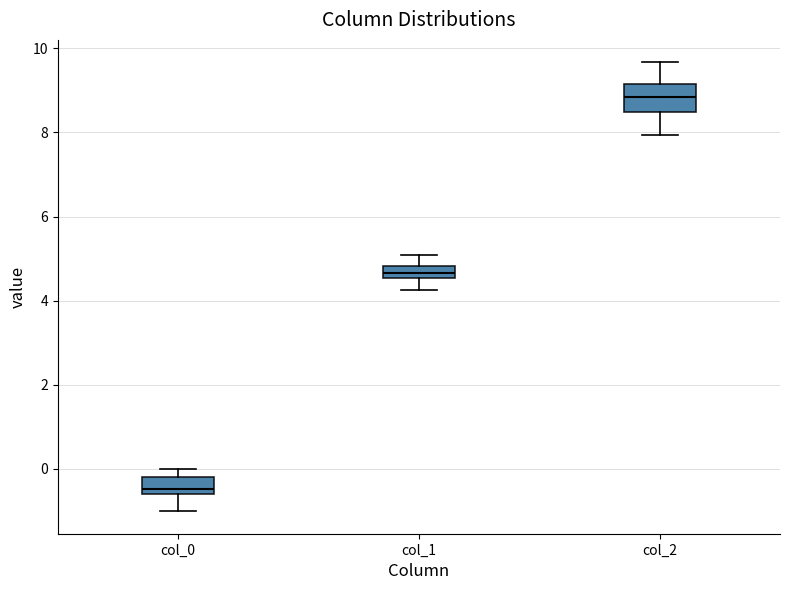

Where is the upper edge of the box for col_2 on the y-axis? The values are not printed on the chart, so give them approximately, as read against the axis.

9.2